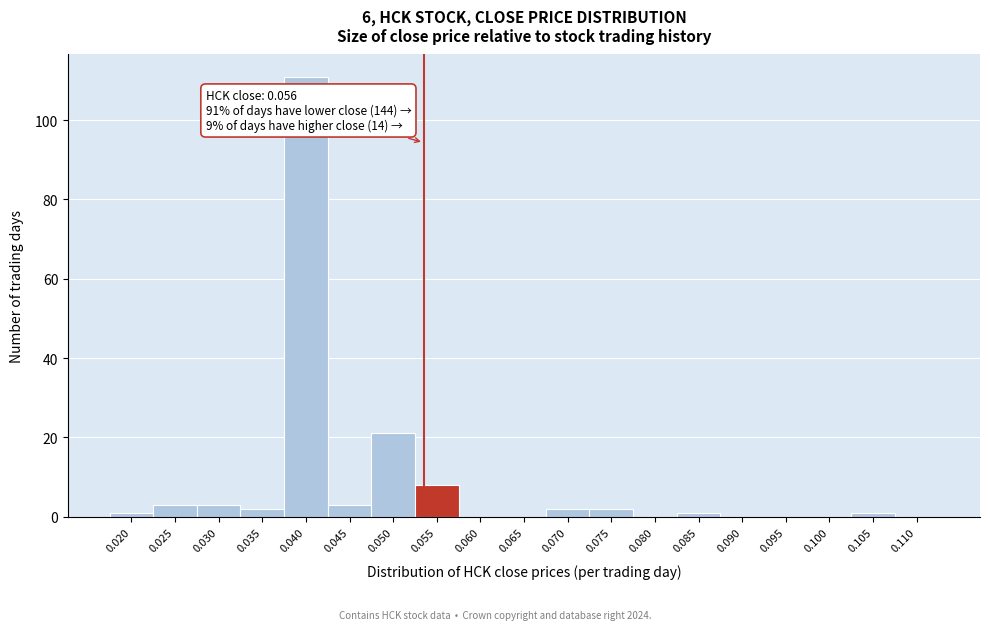

Reading left to right, list all the values displayed in this chart.

0.020=1	0.025=3	0.030=3	0.035=2	0.040=111	0.045=3	0.050=21	0.055=8	0.060=0	0.065=0	0.070=2	0.075=2	0.080=0	0.085=1	0.090=0	0.095=0	0.100=0	0.105=1	0.110=0